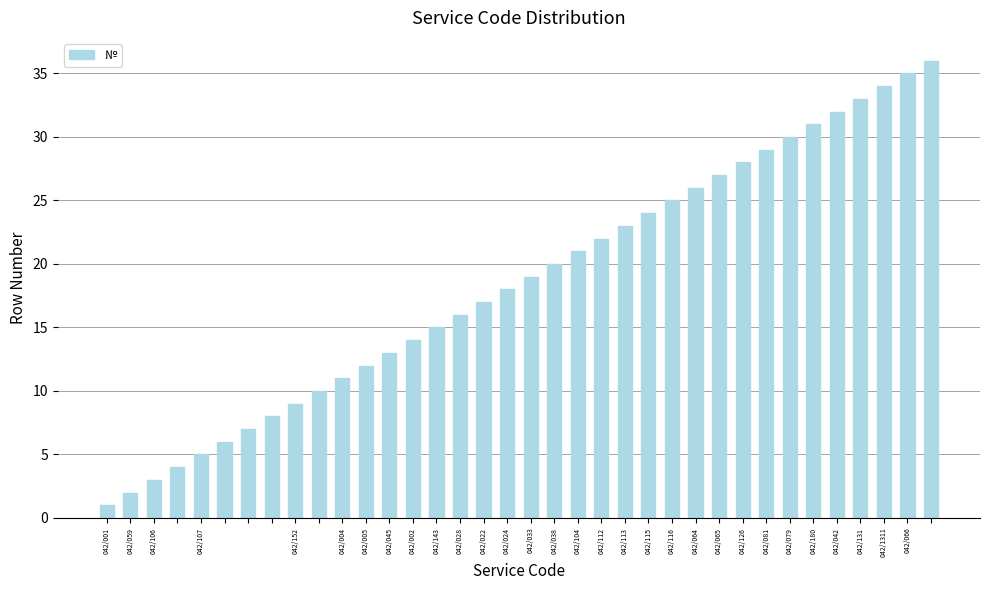

What is the greatest value displayed?

36